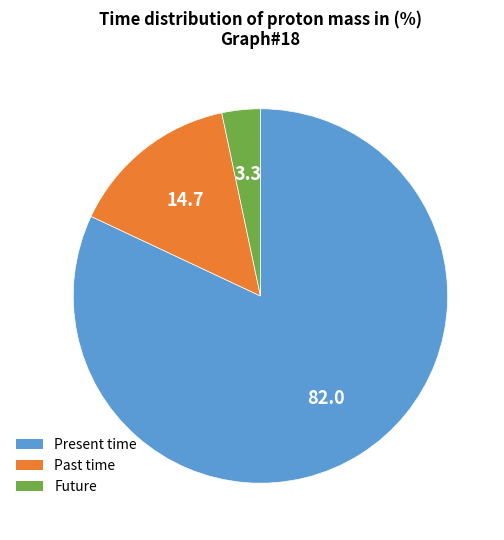

Is there any slice that represents more than half of the pie?

Yes